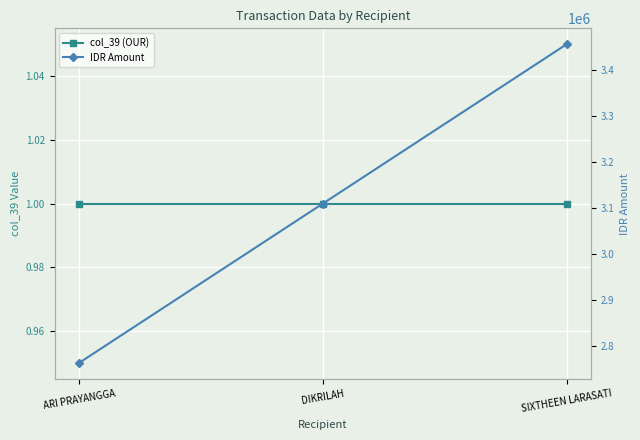

How many categories are shown in the chart?

3